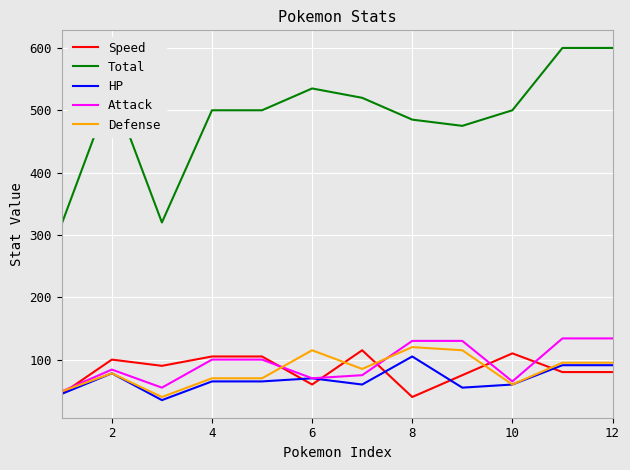

True or false: Total and HP intersect in this chart.

False